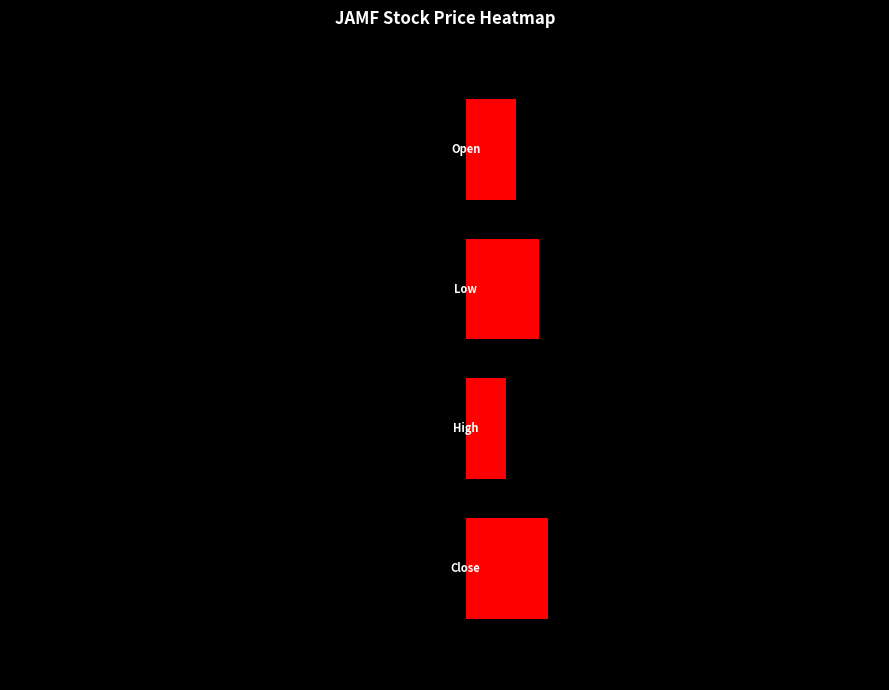

How many values in the Open series exceed 39?

19